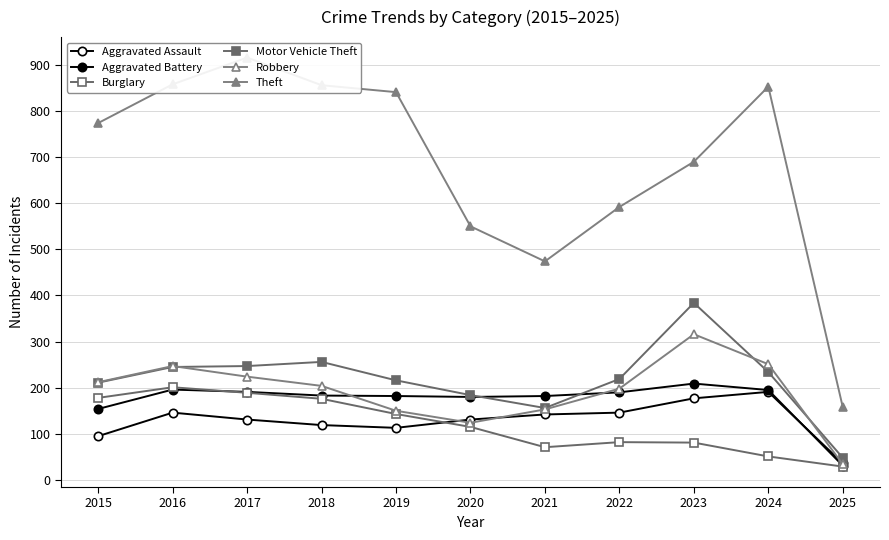

How many lines are shown in the chart?

6